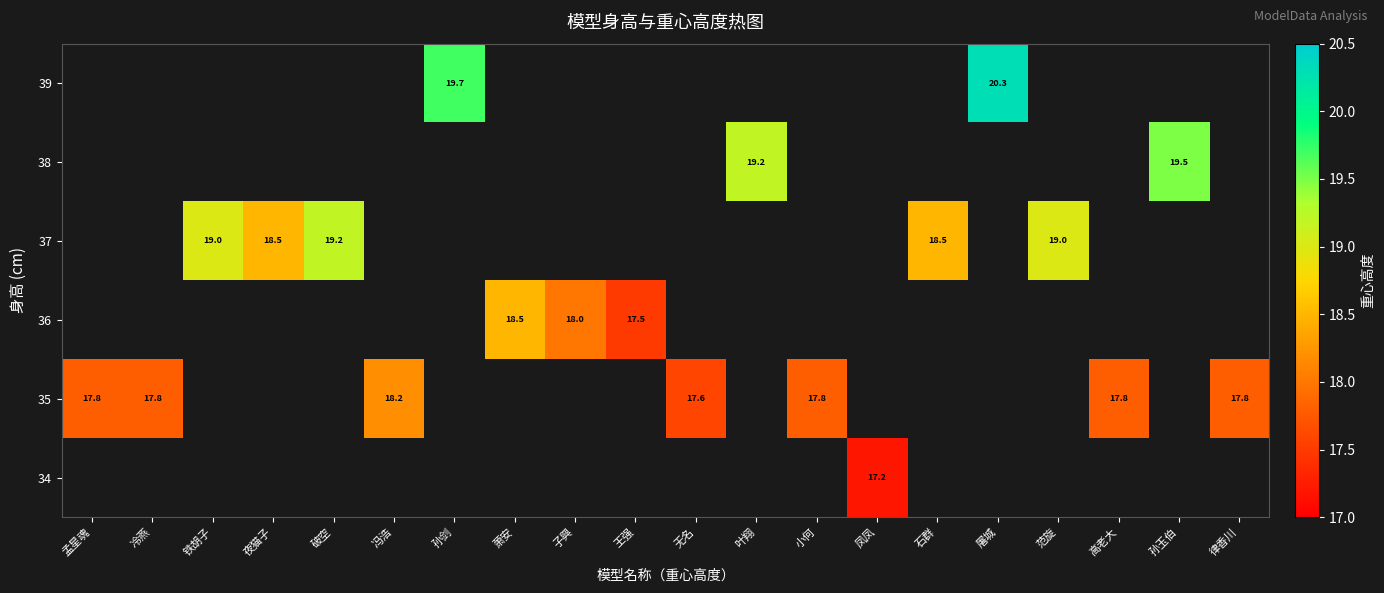

Which has a higher value, 凤凤 or 石群?

石群